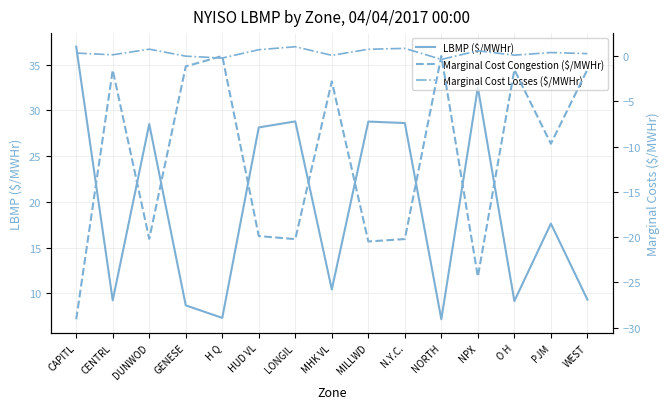

What is the approximate value of Marginal Cost Congestion ($/MWHr) at HUD VL?

-19.9